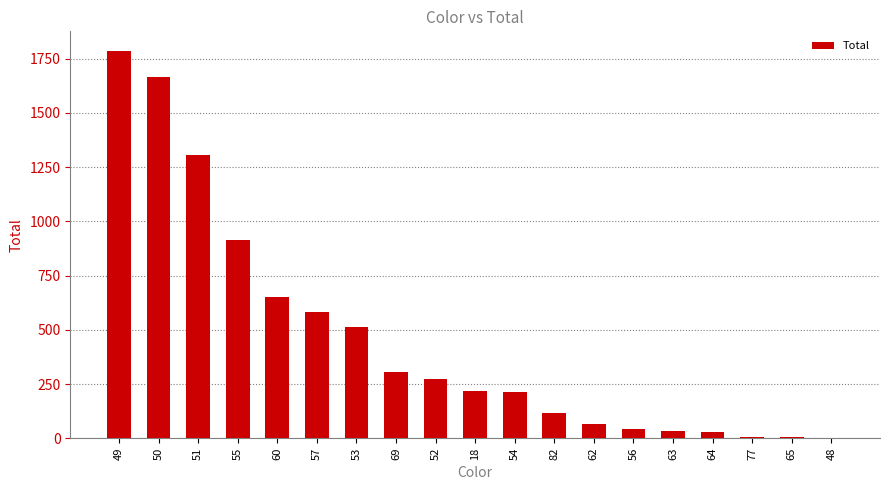

What is the sum of all values?

8725